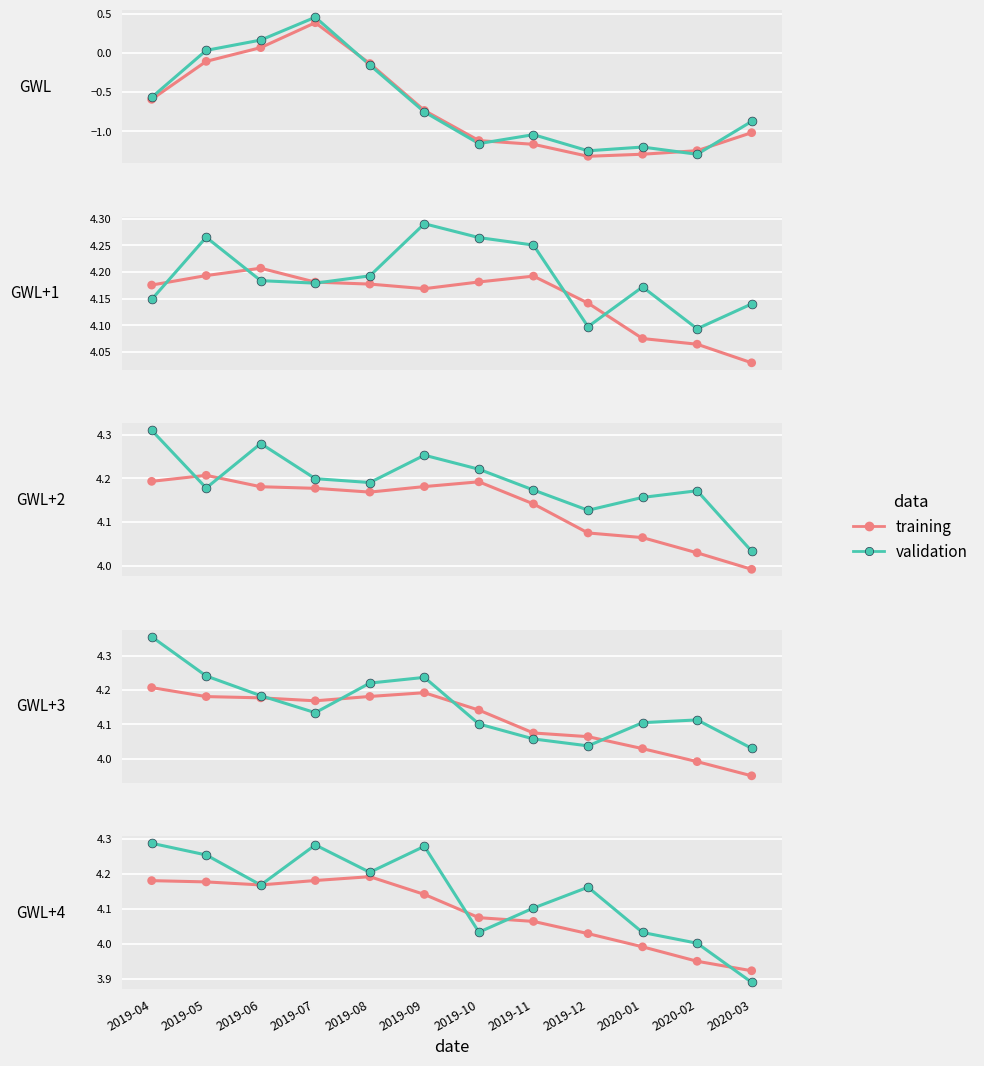

Which series contains the lowest Y value?

validation